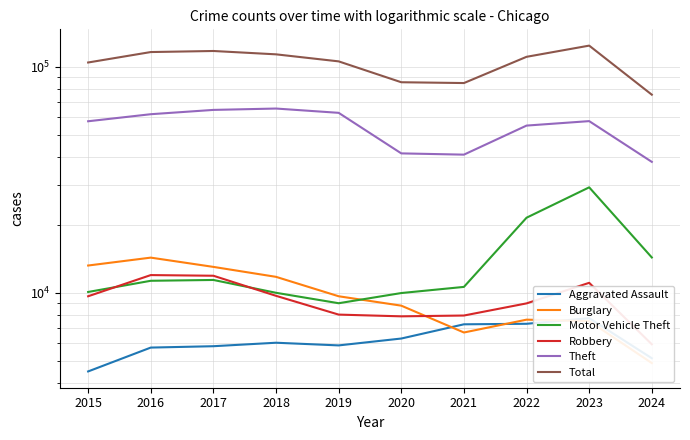

At which label is Aggravated Assault closest to 6095?

2018